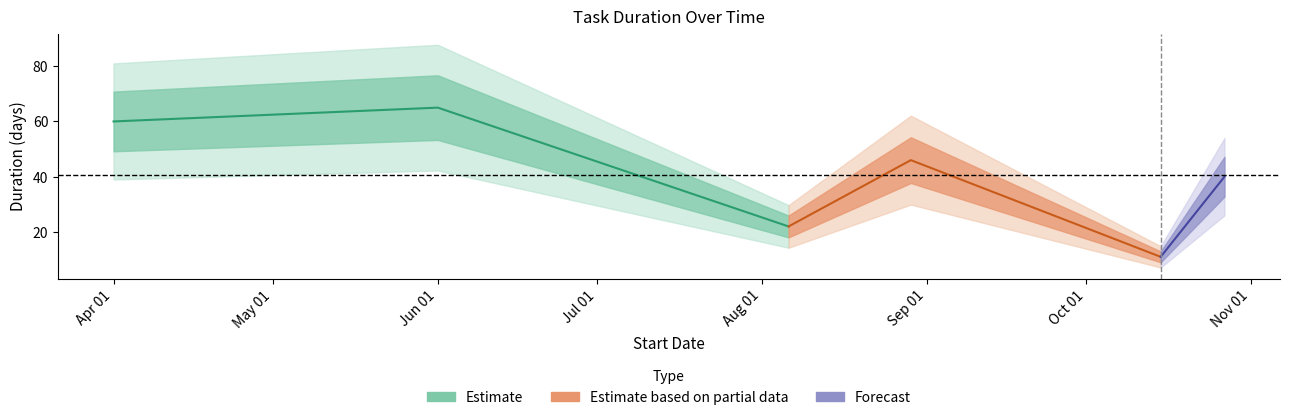

Reading left to right, transcribe all the data shown in this chart.

60	65	22	46	11	40